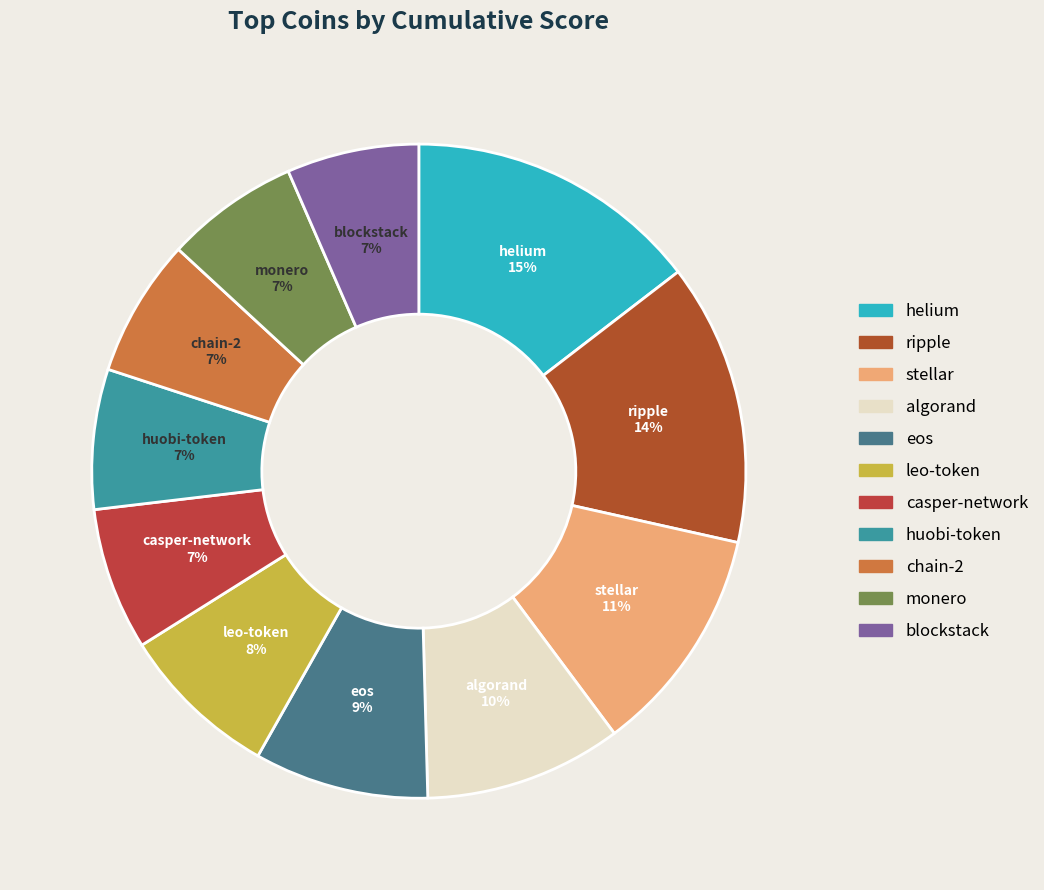

Which category has the biggest portion of the pie?

helium